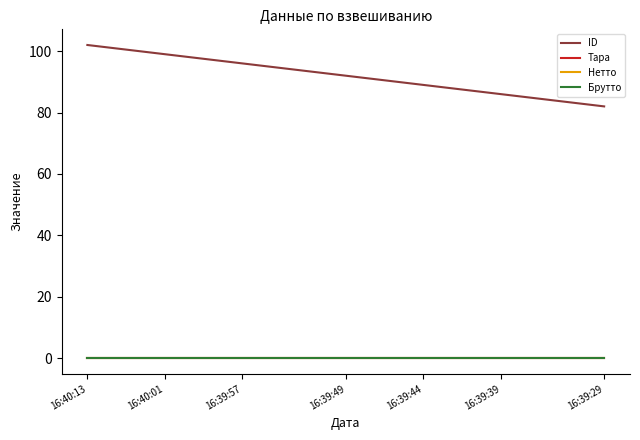

At how many categories does at least one series exceed 52?

21